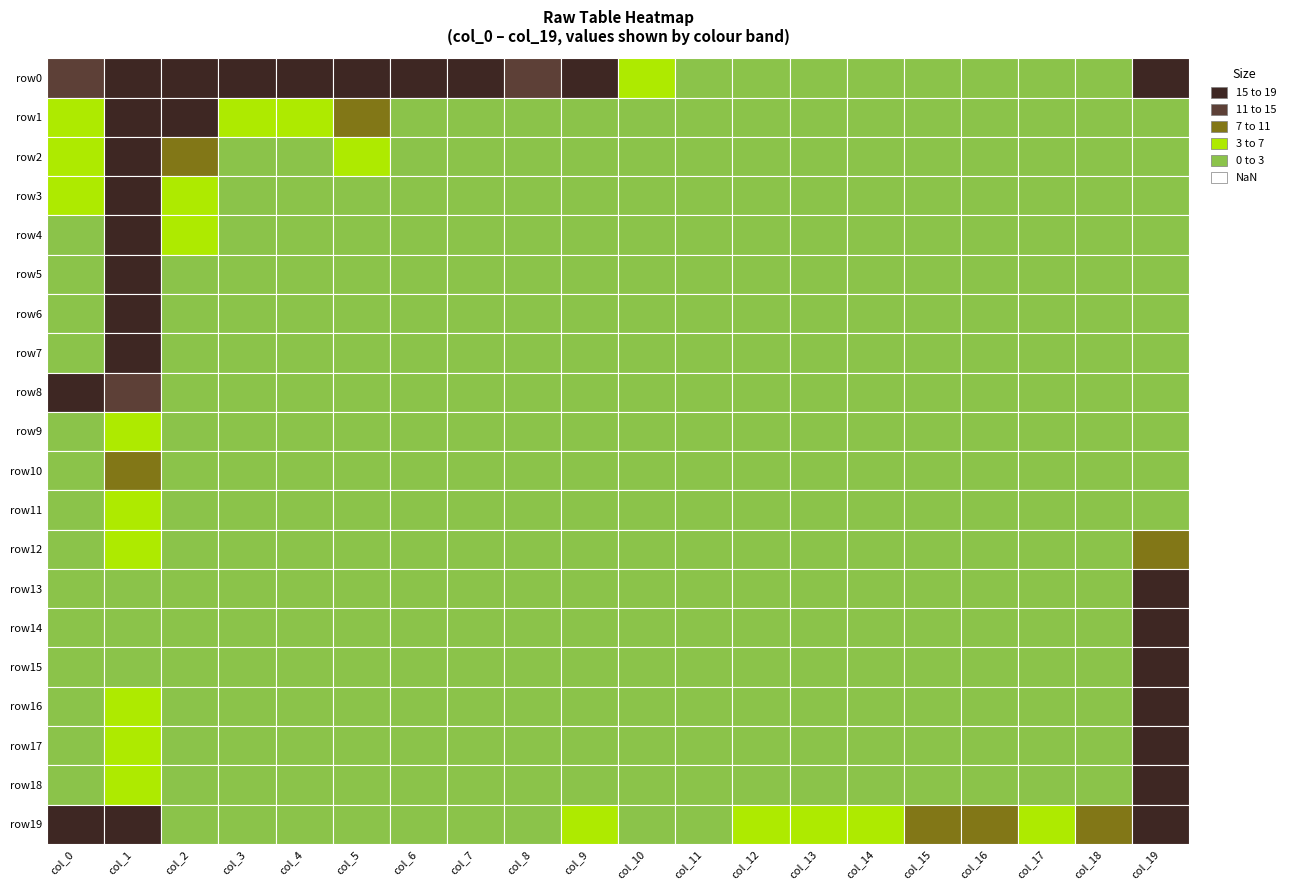

Reading left to right, list all the values displayed in this chart.

row0: 14	2066	214	113	66	64	30	28	11	22	5	1	2	1	1	0	0	0	2	17
row1: 5	223	17	4	6	8	0	2	0	1	1	0	0	0	0	0	0	0	0	2
row2: 6	60	10	2	2	4	2	0	0	0	0	0	0	0	0	0	0	0	0	0
row3: 3	30	4	0	0	1	0	0	0	1	0	0	0	0	0	0	0	0	0	0
row4: 2	30	3	2	2	2	0	0	1	0	0	0	0	0	0	0	0	0	0	0
row5: 1	19	1	1	0	1	0	0	0	0	0	1	0	0	0	0	0	0	0	1
row6: 0	19	1	0	0	0	0	0	0	1	0	0	0	0	0	0	0	0	0	0
row7: 2	26	0	0	0	1	0	0	0	0	0	1	0	0	1	0	0	0	0	0
row8: 30	14	0	0	1	1	2	0	1	0	0	0	0	0	0	0	0	0	0	1
row9: 1	3	0	1	0	0	2	0	0	0	1	0	0	2	0	0	0	0	0	0
row10: 0	9	0	0	0	0	0	0	0	0	0	0	0	0	0	0	0	0	0	2
row11: 1	6	0	0	0	0	0	0	0	0	0	0	0	0	0	0	0	0	0	1
row12: 2	6	0	0	0	0	0	0	0	0	1	0	0	0	0	0	0	0	0	9
row13: 1	2	0	0	0	0	0	0	0	0	0	0	0	0	0	0	0	0	0	16
row14: 1	2	0	0	0	0	0	0	0	0	0	1	0	0	0	0	0	0	0	21
row15: 1	1	0	0	0	0	0	0	0	0	0	0	0	0	0	0	0	0	0	36
row16: 0	6	0	0	0	0	0	1	1	1	0	0	0	0	0	0	0	0	0	38
row17: 0	5	0	0	0	0	0	0	0	0	0	1	0	0	0	0	0	0	0	52
row18: 0	6	0	0	0	0	0	0	0	0	0	0	0	0	0	0	0	1	0	67
row19: 118	66	0	0	0	0	0	0	1	3	2	2	3	4	6	7	8	6	9	315